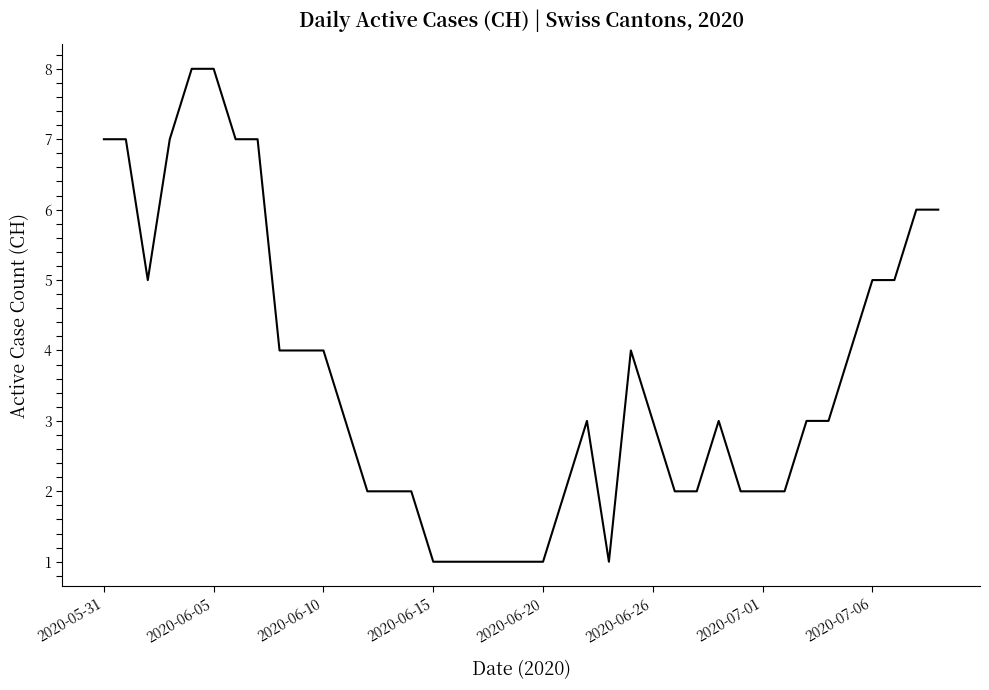

What is the greatest value displayed?

8